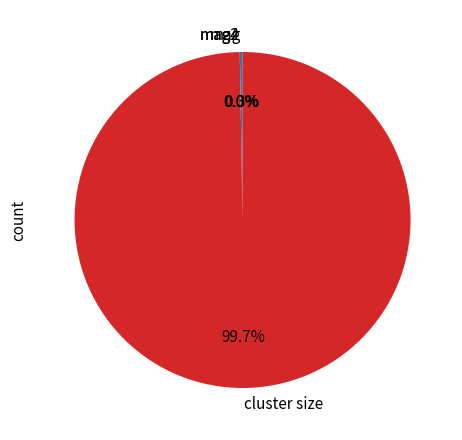

To the nearest percent, what is the average slice percentage?

25%